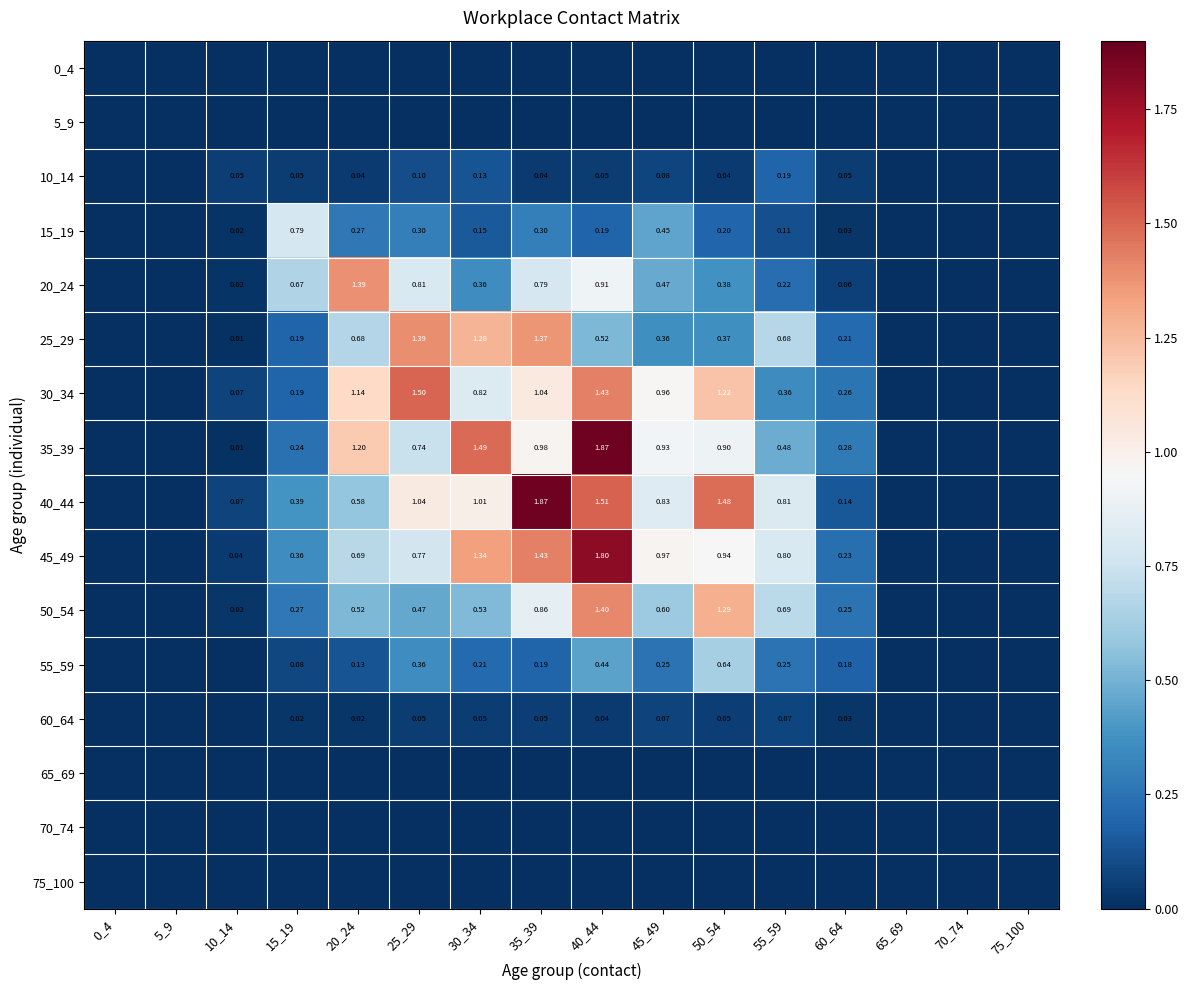

Is the value of 15_19 at 40_44 greater than the value of 20_24 at 30_34?

No